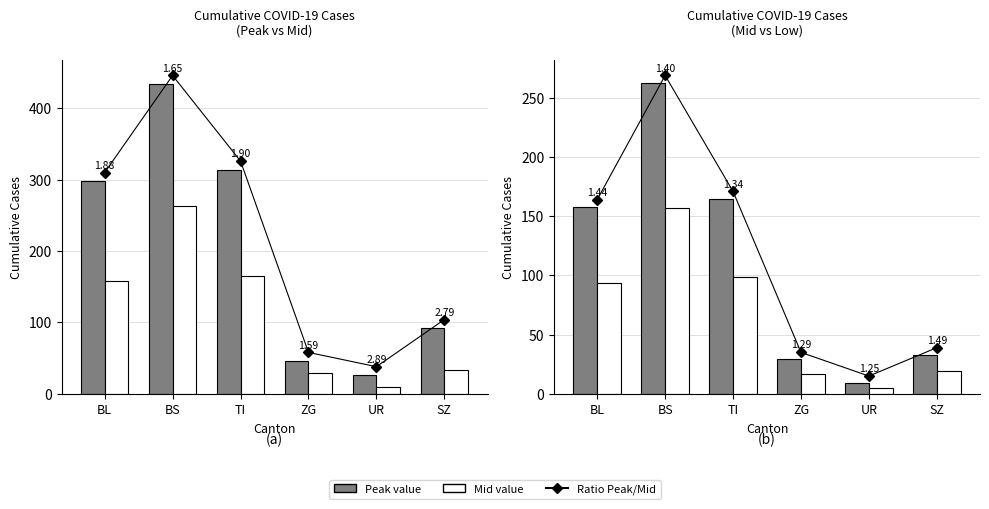

Is it true that Mid value equals 5 at SZ?

False